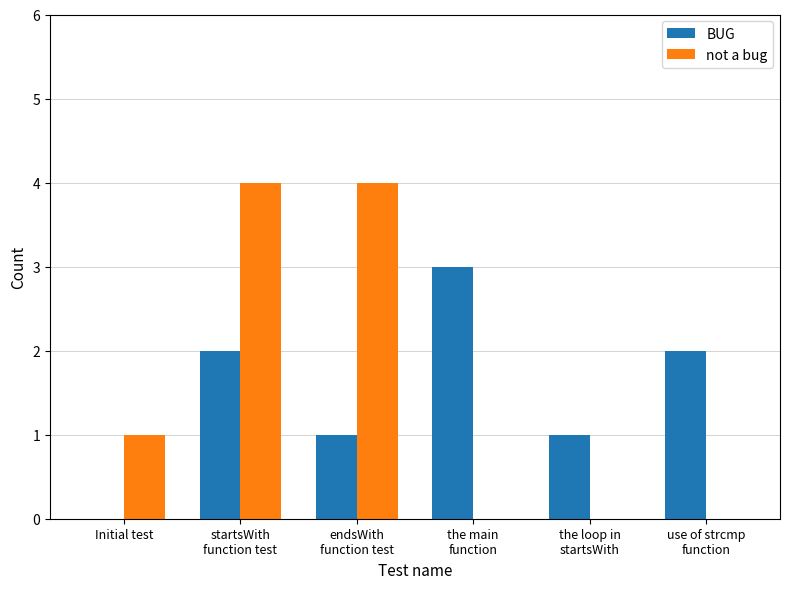

Which series changed the most between startsWith
function test and the main
function?

not a bug